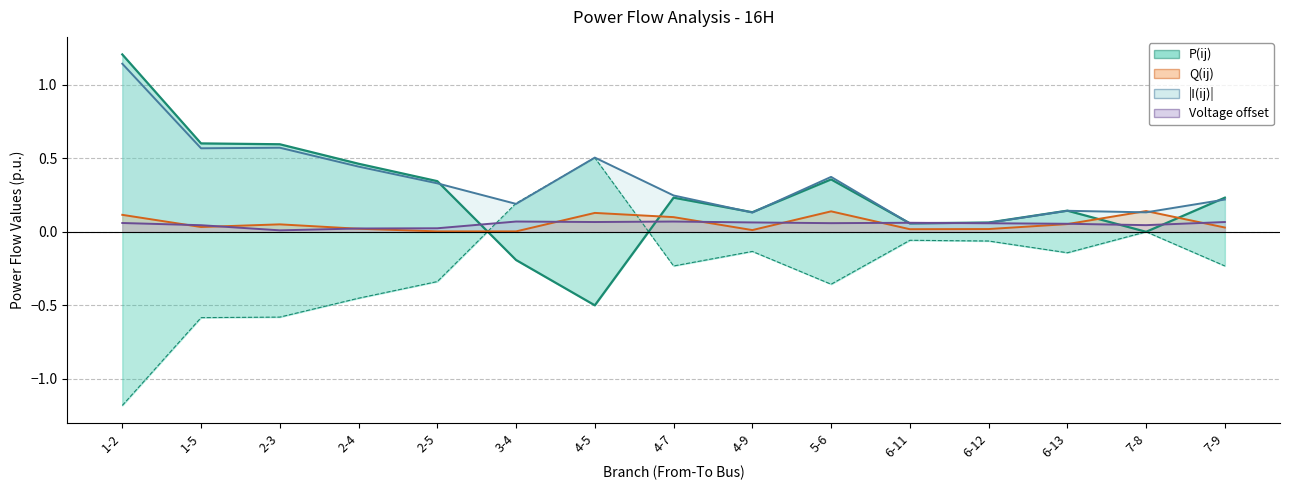

How many lines are shown in the chart?

4